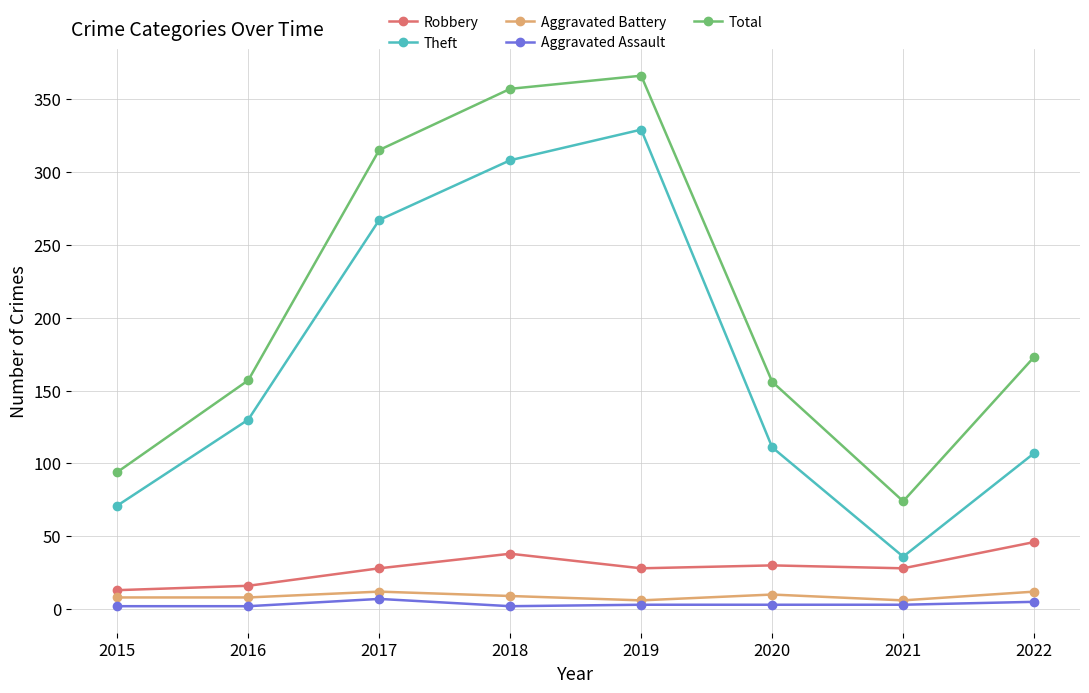

What is the approximate value of Robbery at 2017?

28